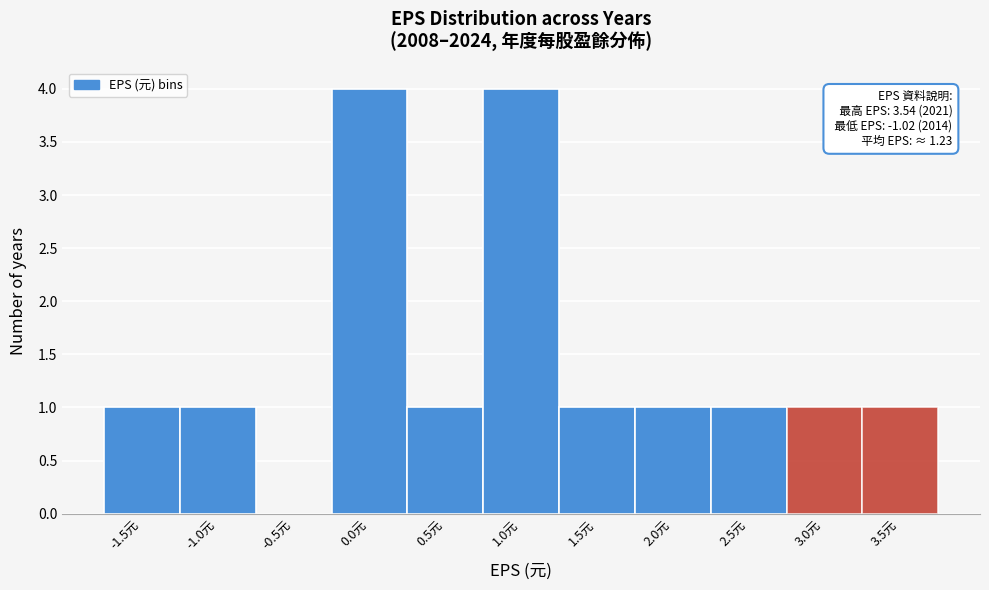

Reading left to right, extract all data points from this chart.

-1.5元=1	-1.0元=1	-0.5元=0	0.0元=4	0.5元=1	1.0元=4	1.5元=1	2.0元=1	2.5元=1	3.0元=1	3.5元=1